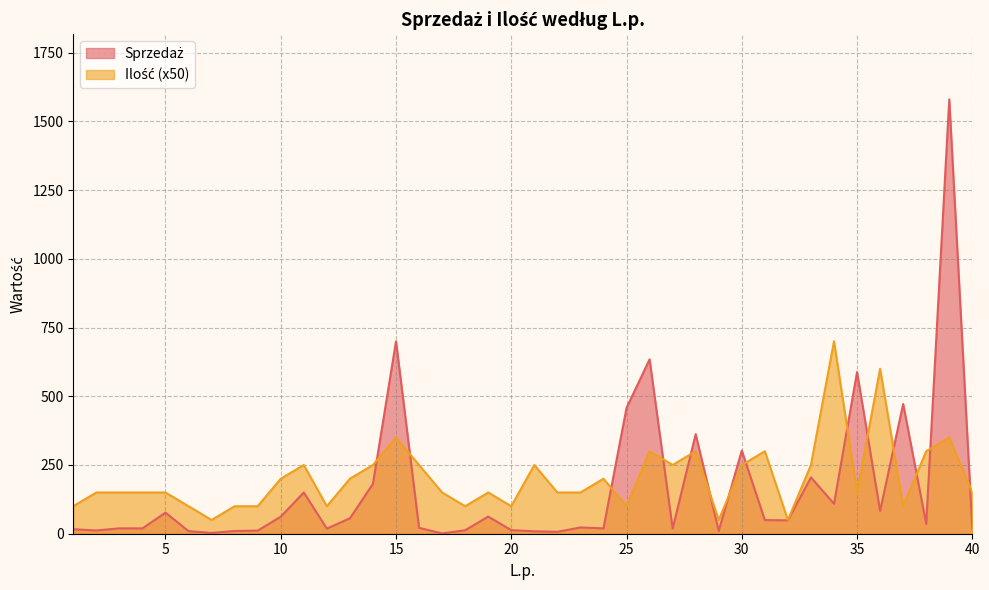

Is it true that Ilość equals 67.3 at 21?

False